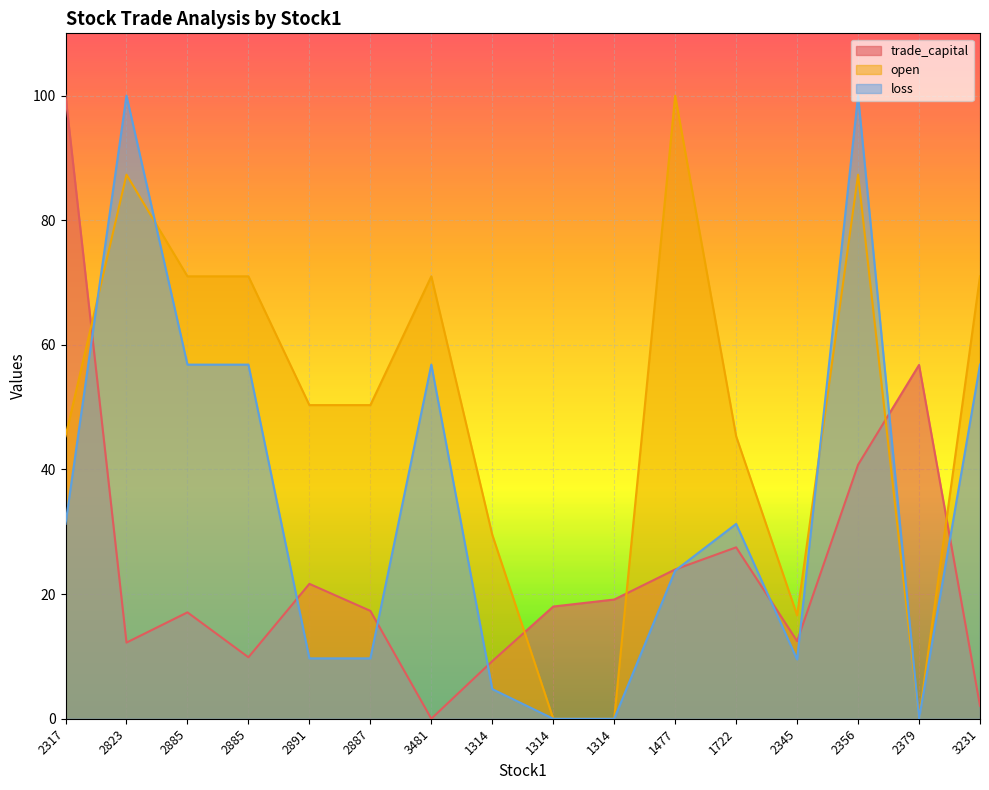

How many intersections are there between loss and trade_capital?

9